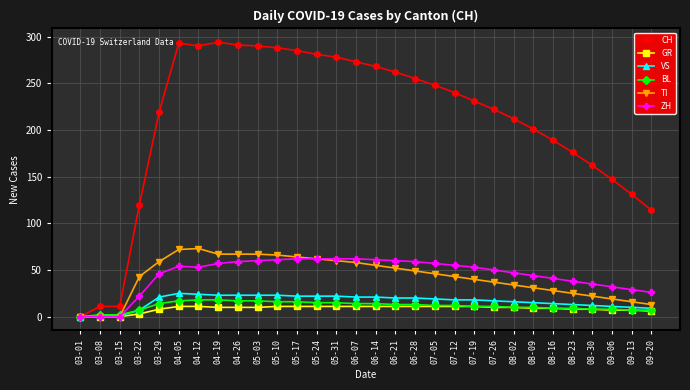

What is the total value across all series at 07-26?

347